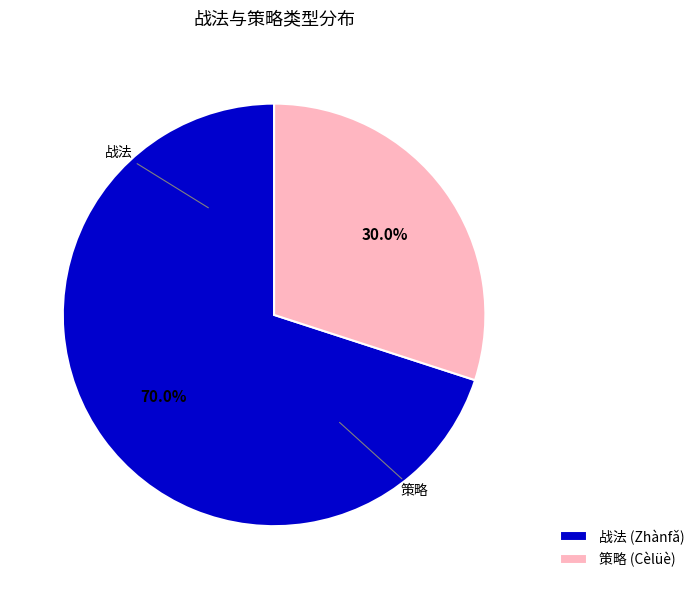

How many slices are in this pie chart?

2